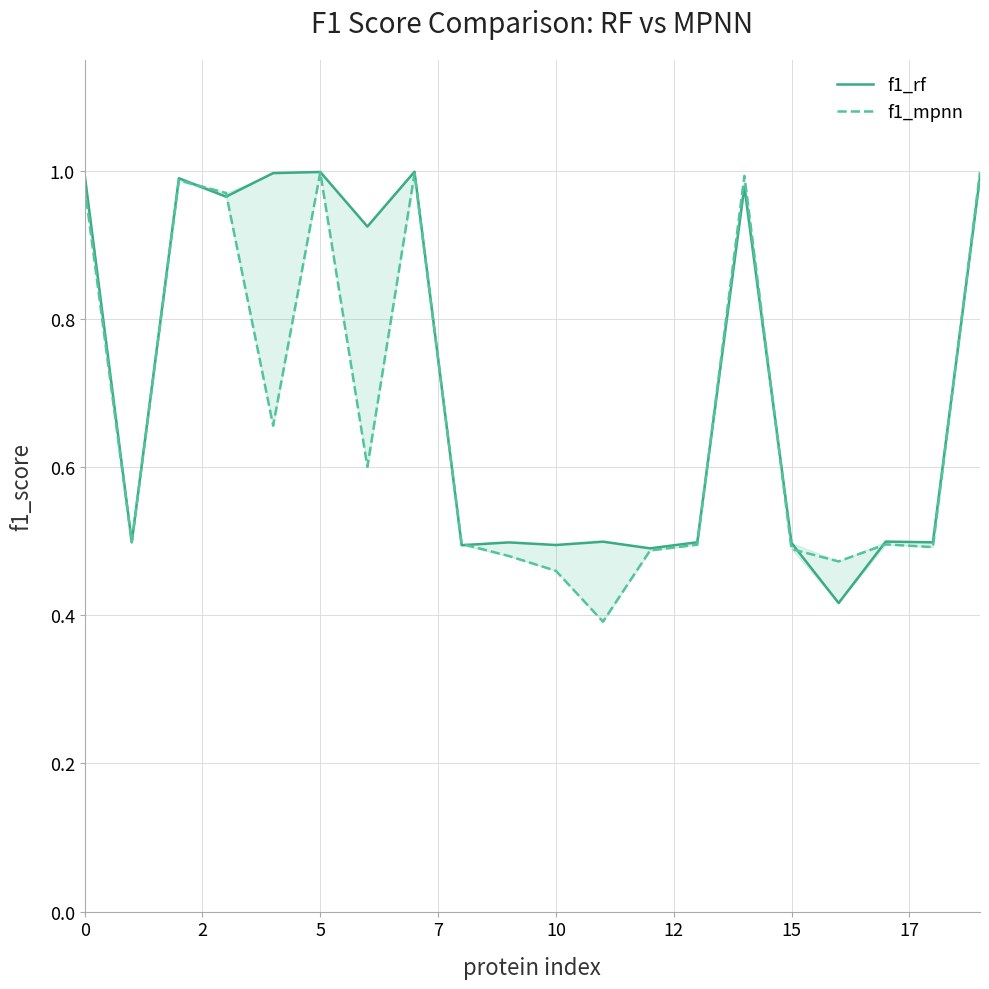

How many lines are shown in the chart?

2